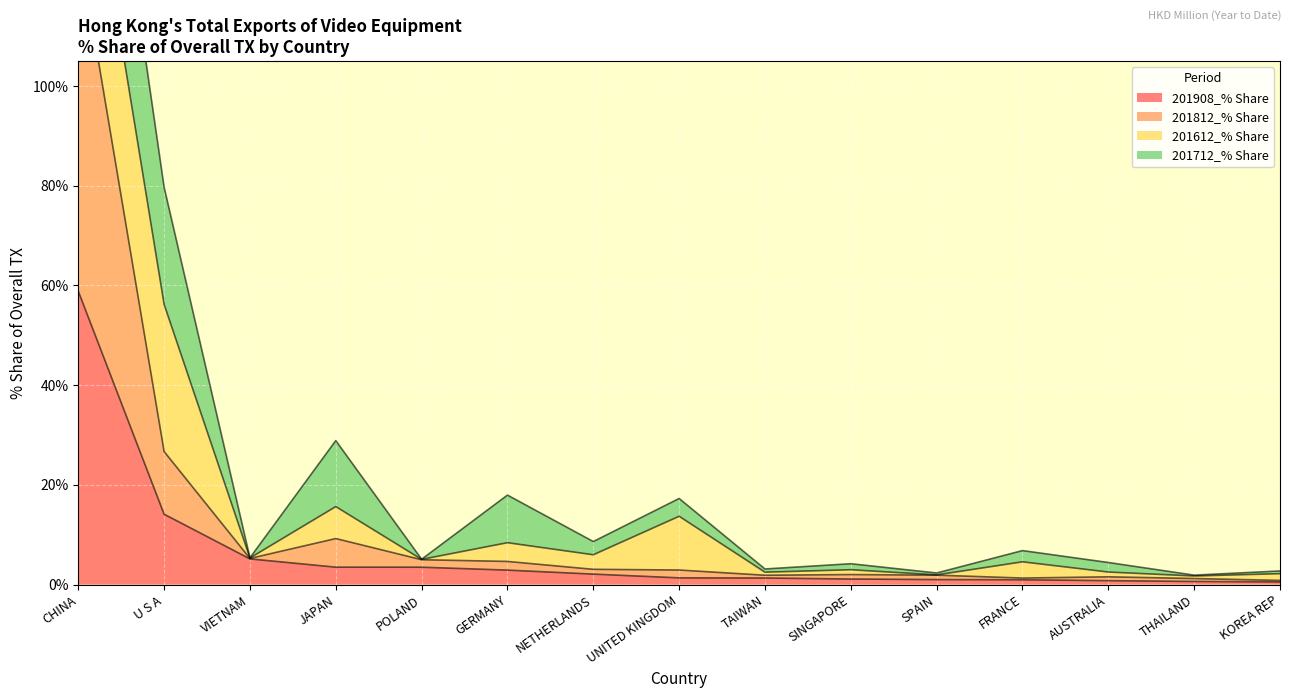

Where is 201908_% Share nearest to the value 29?

U S A